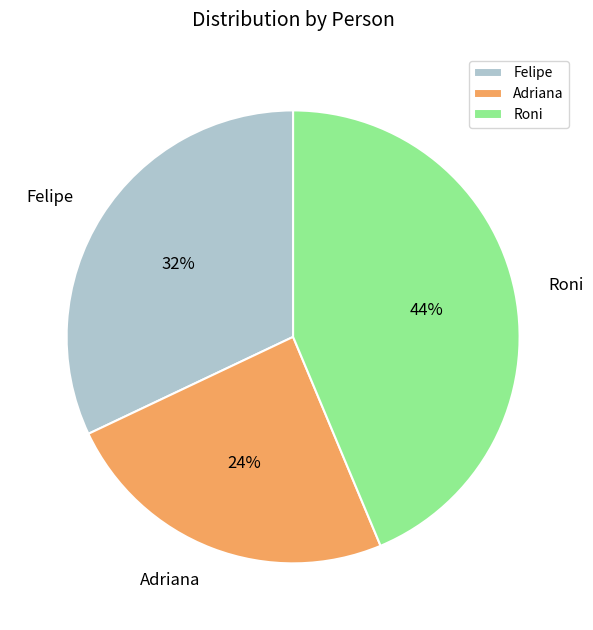

To the nearest percent, what is the average slice percentage?

33%